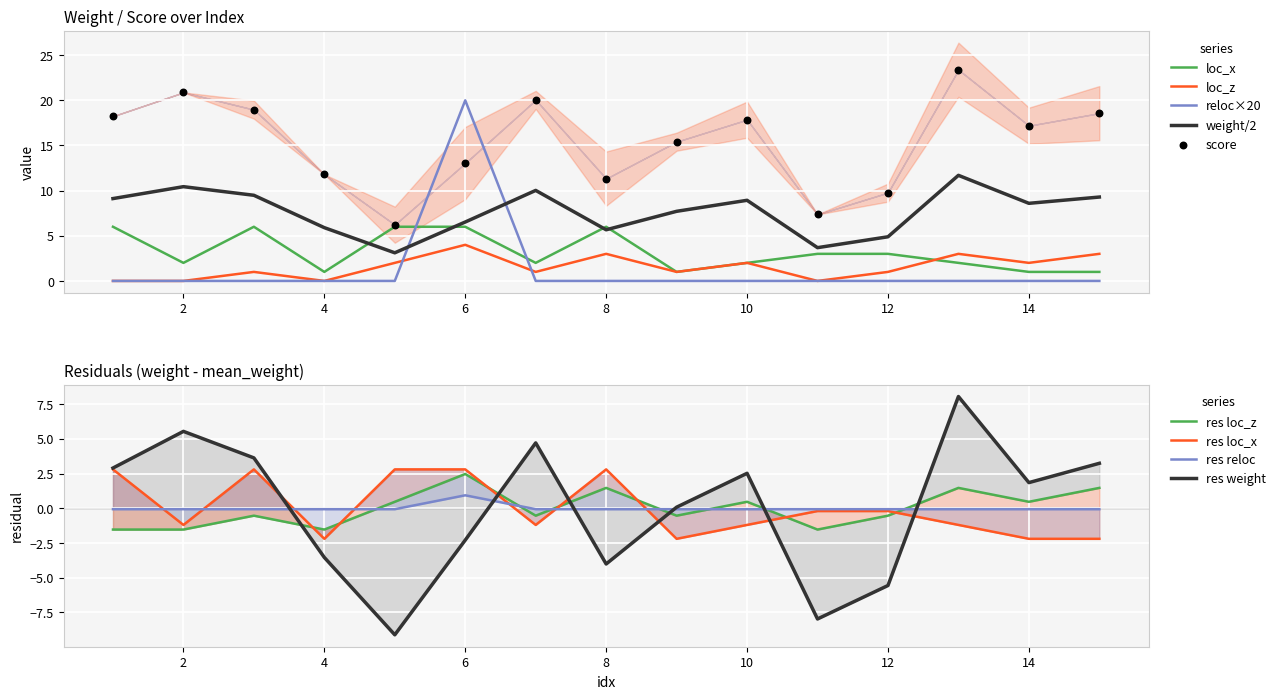

At which category is the sum across all series the highest?

6